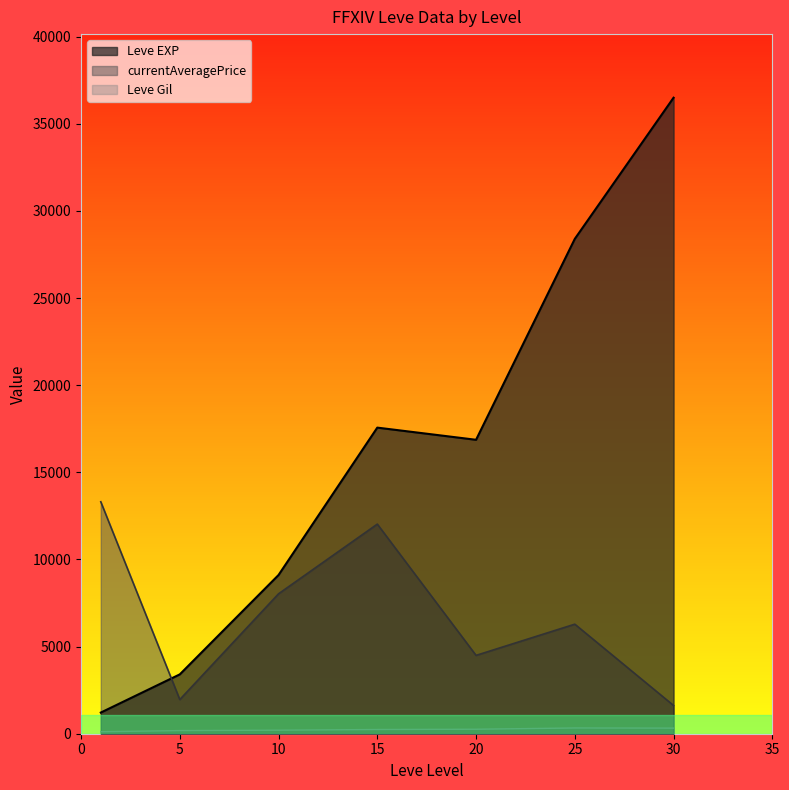

Rank the series by their average value, from lowest to highest.

Leve Gil, currentAveragePrice, Leve EXP